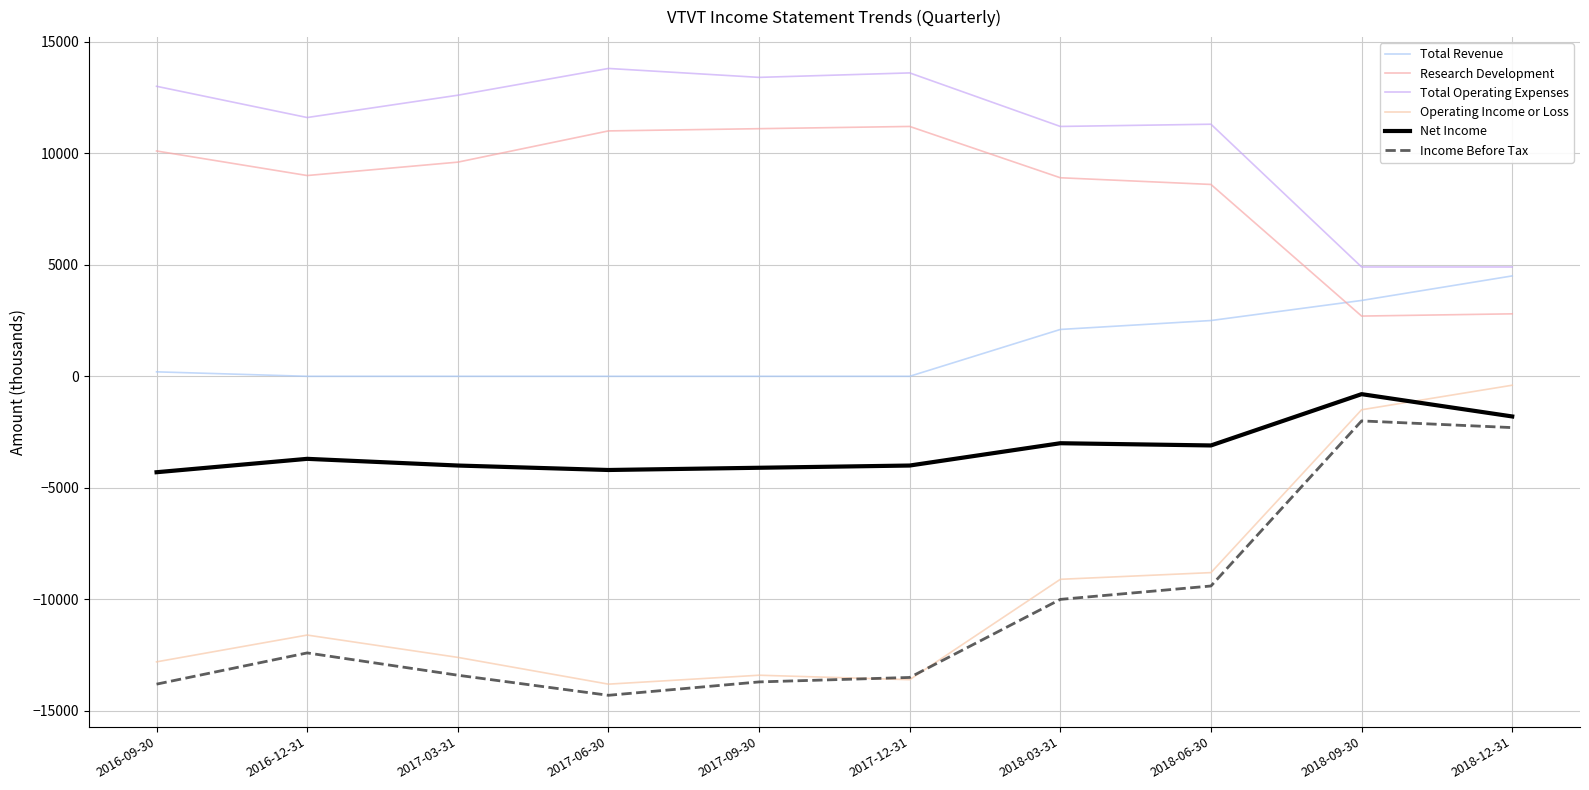

What is the average value of the Net Income series?

-3300